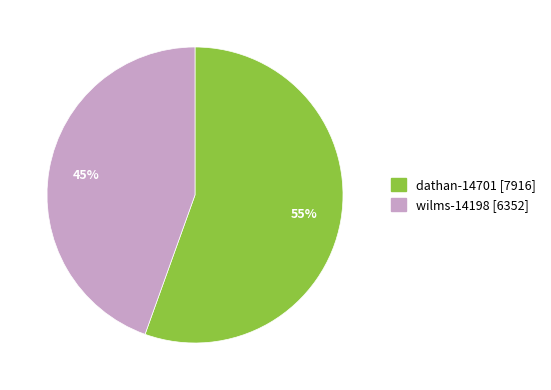

What is the ratio of the value at dathan-14701 to the value at wilms-14198?

1.2